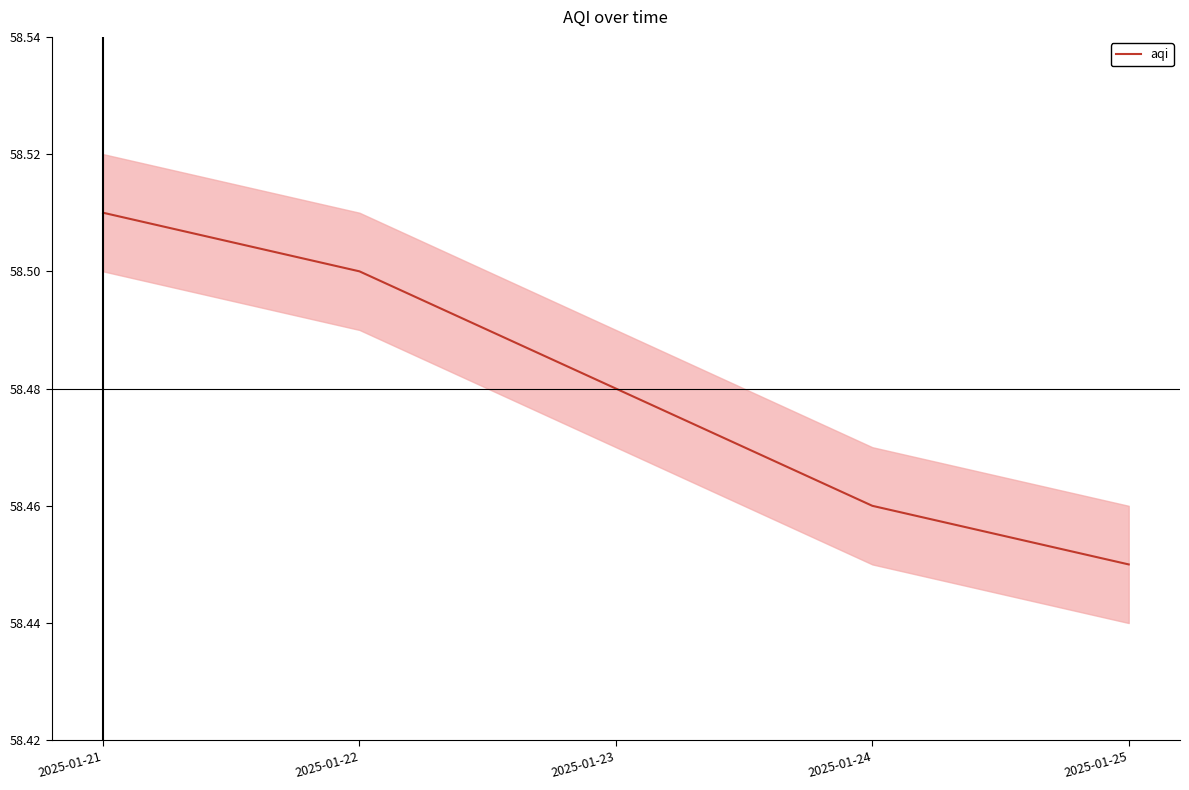

The value at 2025-01-21 is 104.2. True or false?

False